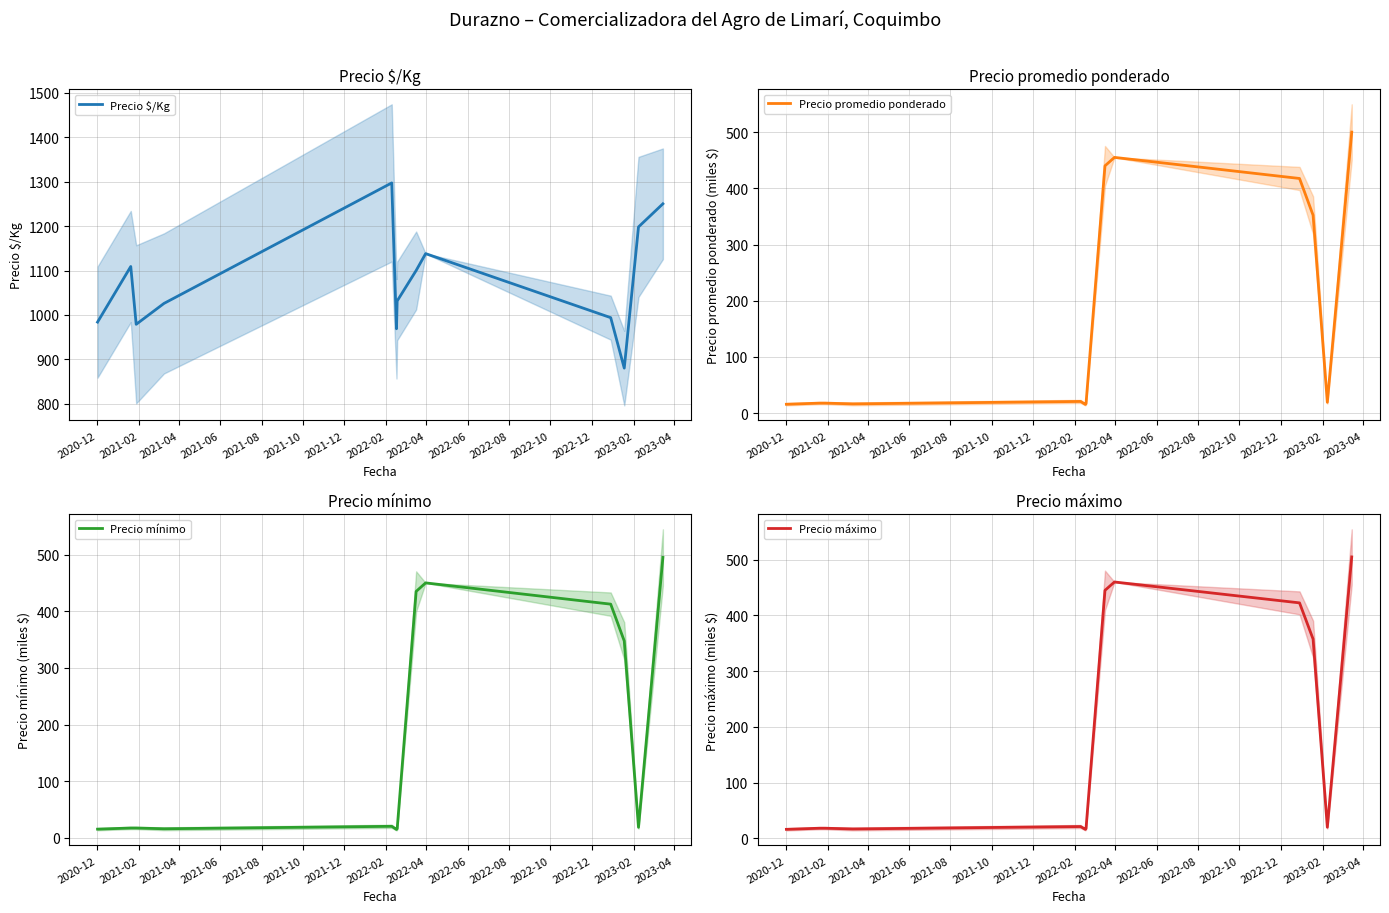

What is the value of the Precio promedio ponderado point at the 7th from the left?

16.5